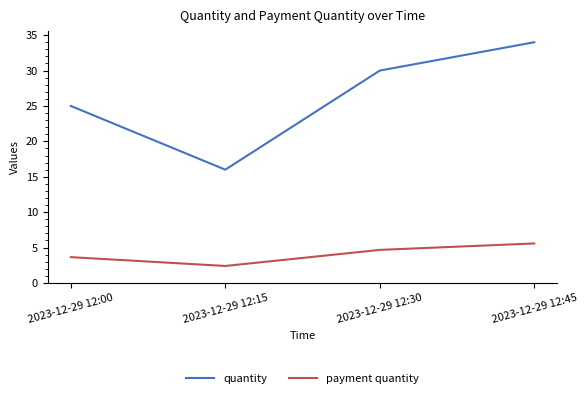

True or false: quantity and payment quantity cross at least once.

False